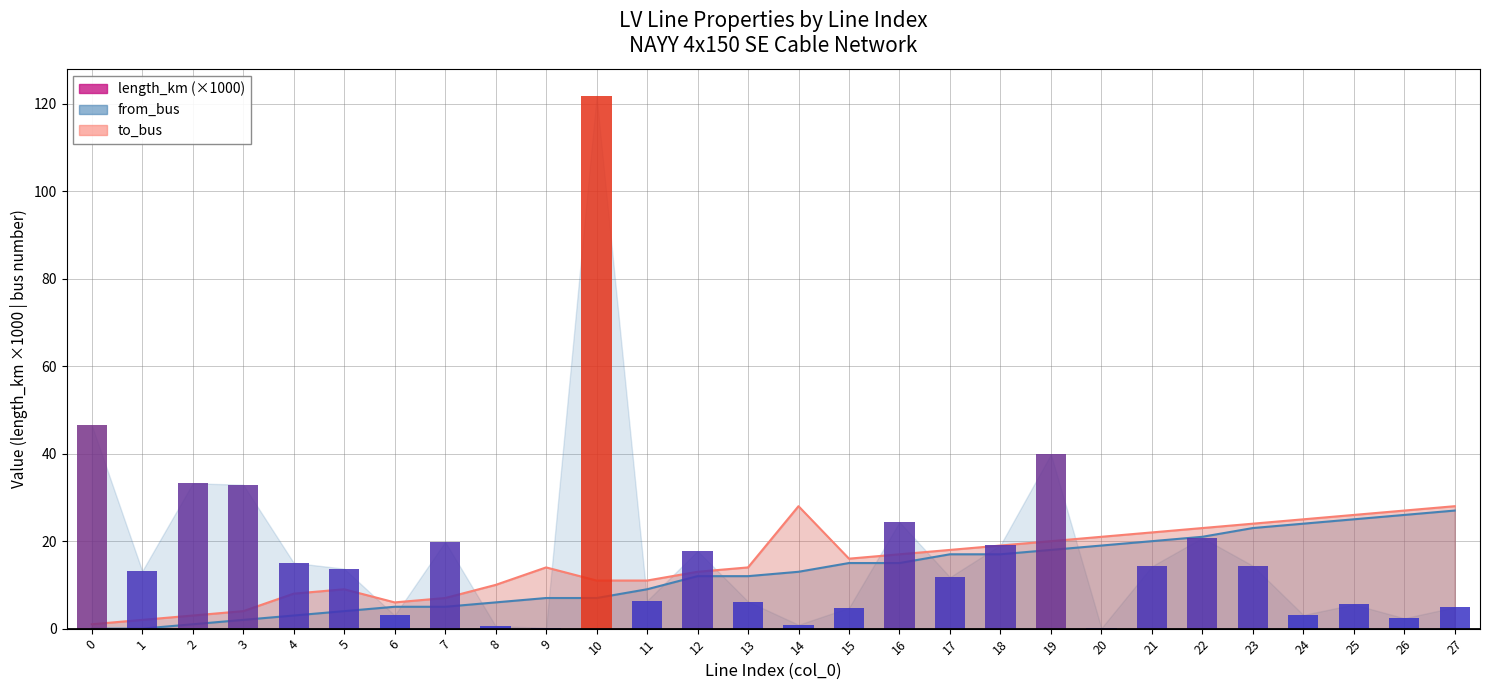

What is the difference between the maximum and minimum values in the from_bus series?

27